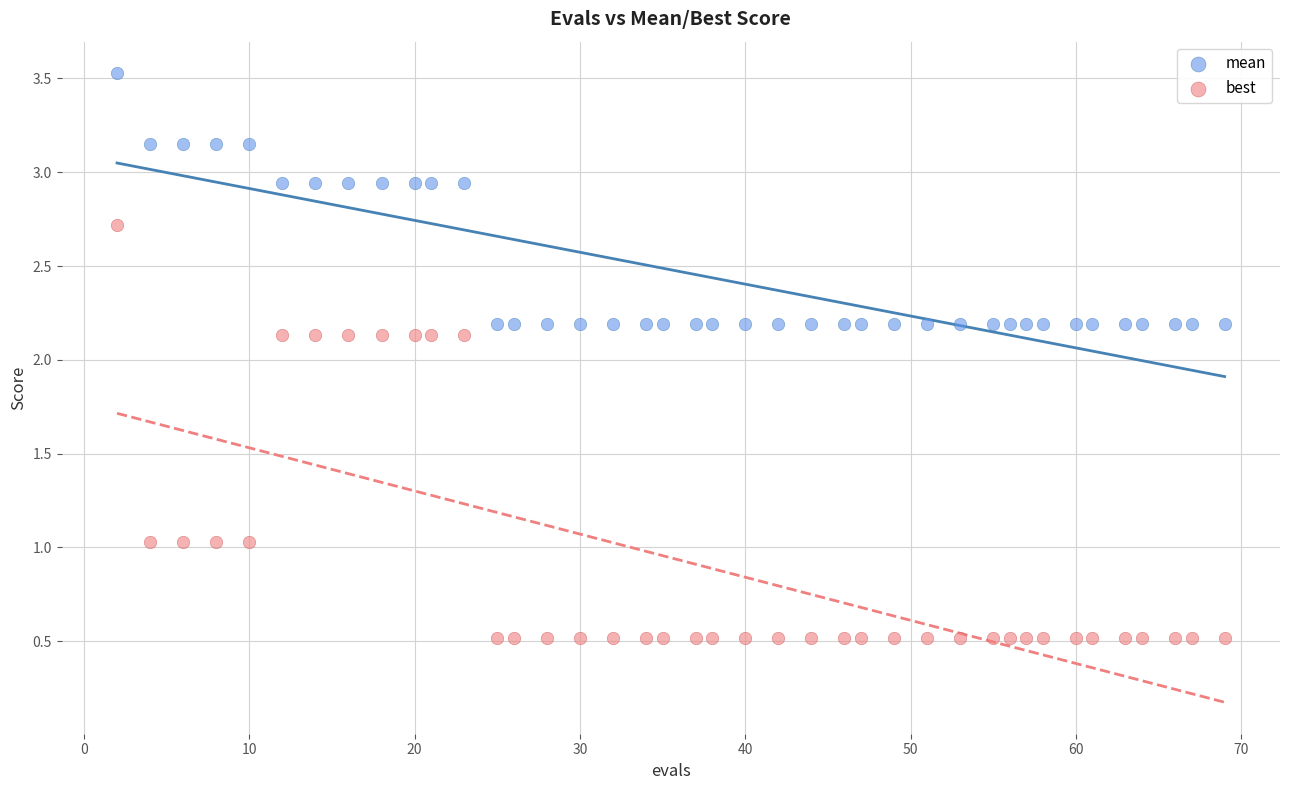

Which series contains the highest Y value?

mean